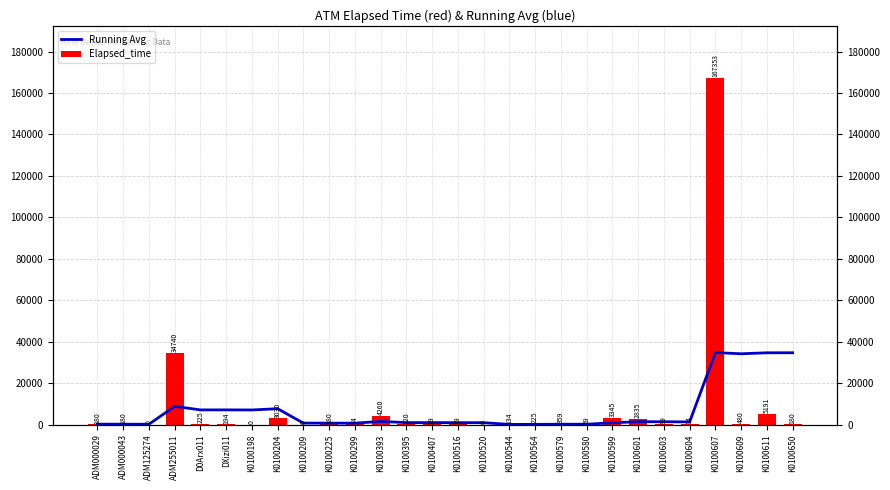

How many categories are shown in the chart?

28